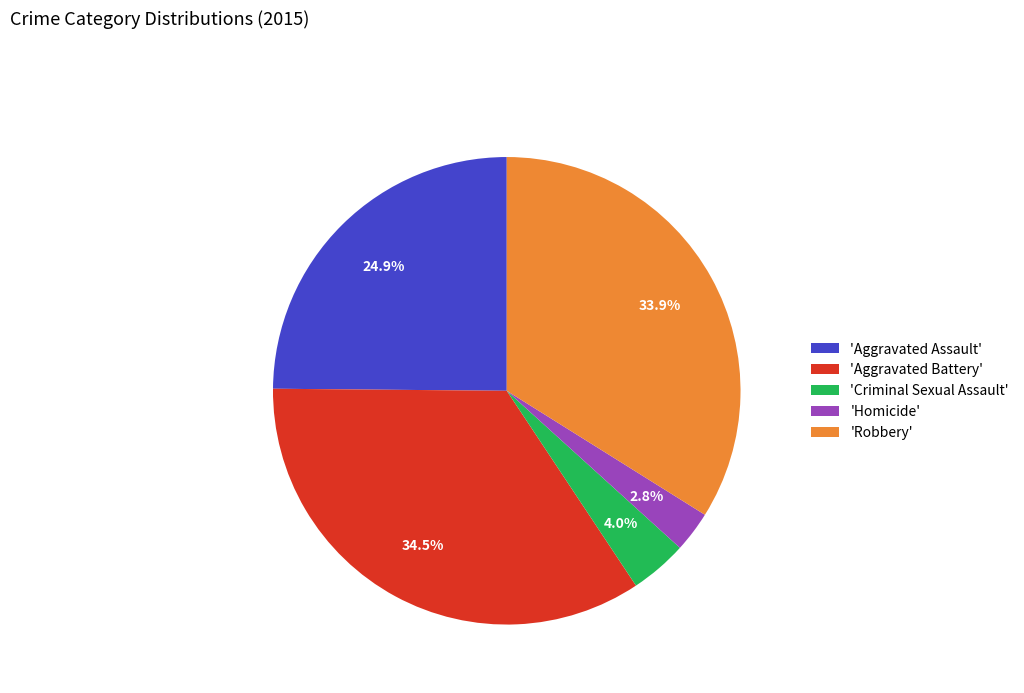

Is the sum of 'Aggravated Battery' and 'Aggravated Assault' greater than half?

Yes